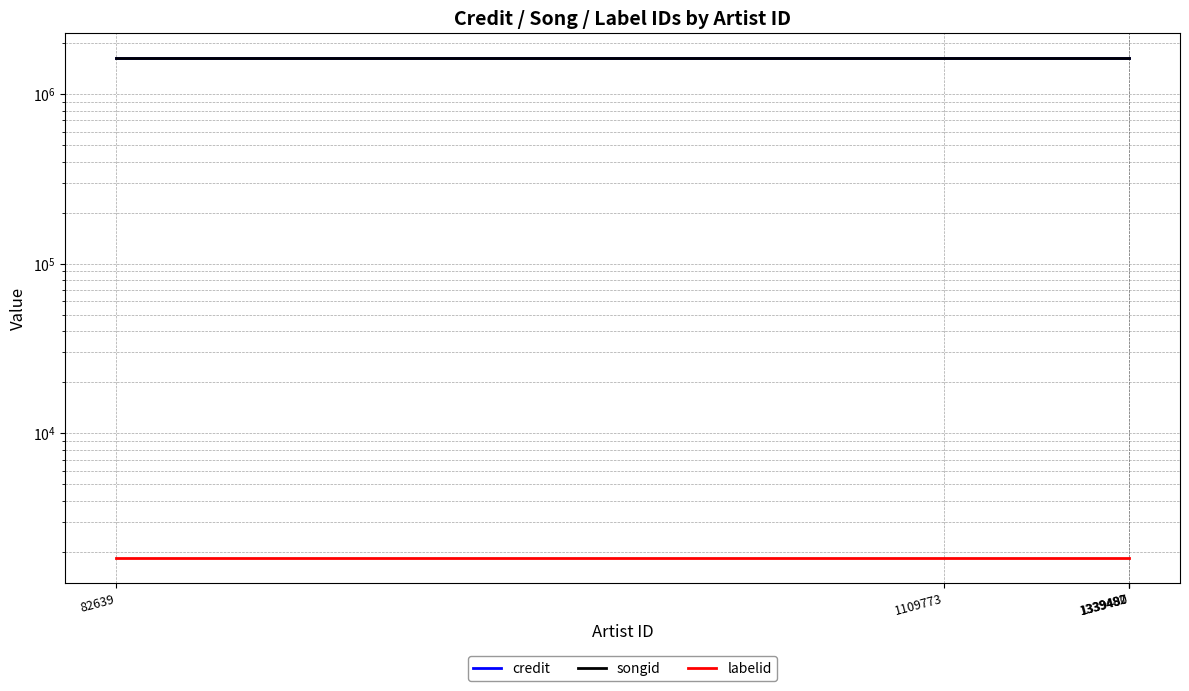

At which label does labelid reach its minimum?

82639